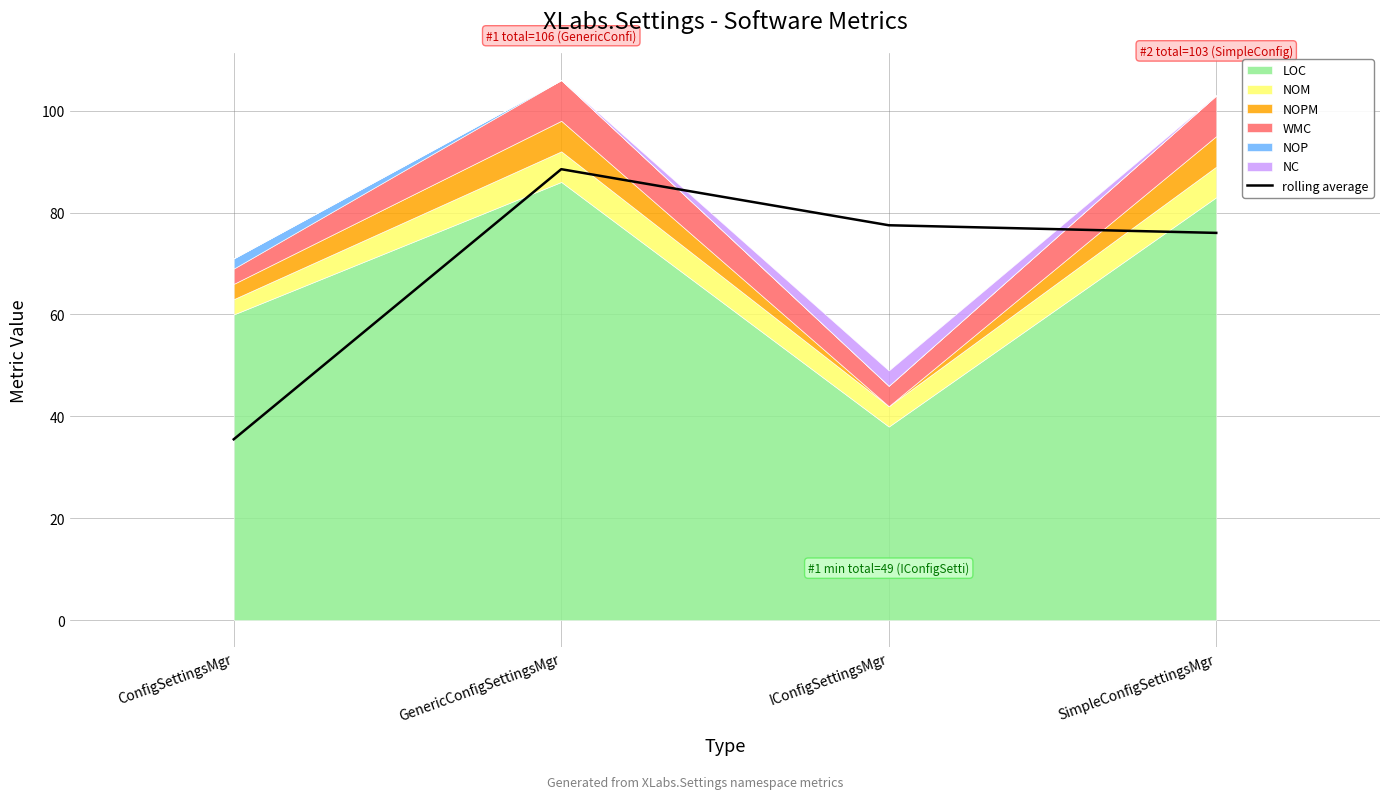

What is the difference between the values at SimpleConfigSettingsMgr and IConfigSettingsMgr?

1.5